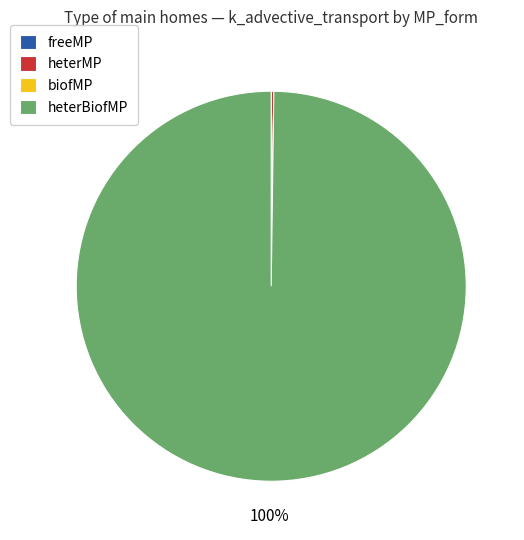

Which category has the biggest portion of the pie?

heterBiofMP